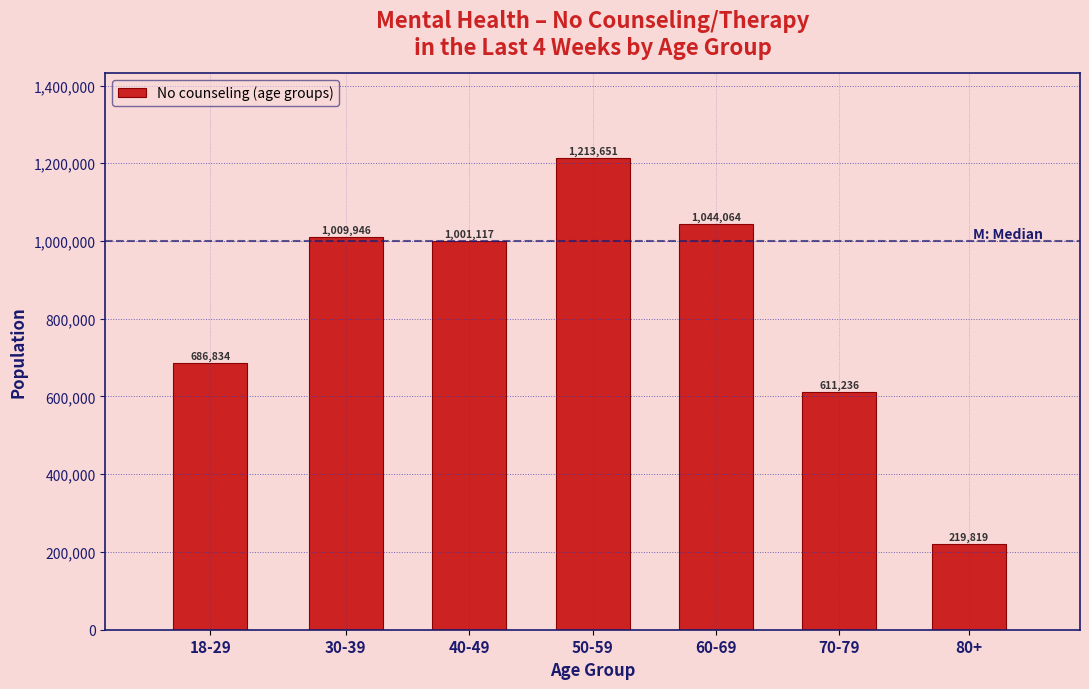

Reading right to left, transcribe all the data shown in this chart.

80+=219819	70-79=611236	60-69=1044064	50-59=1213651	40-49=1001117	30-39=1009946	18-29=686834